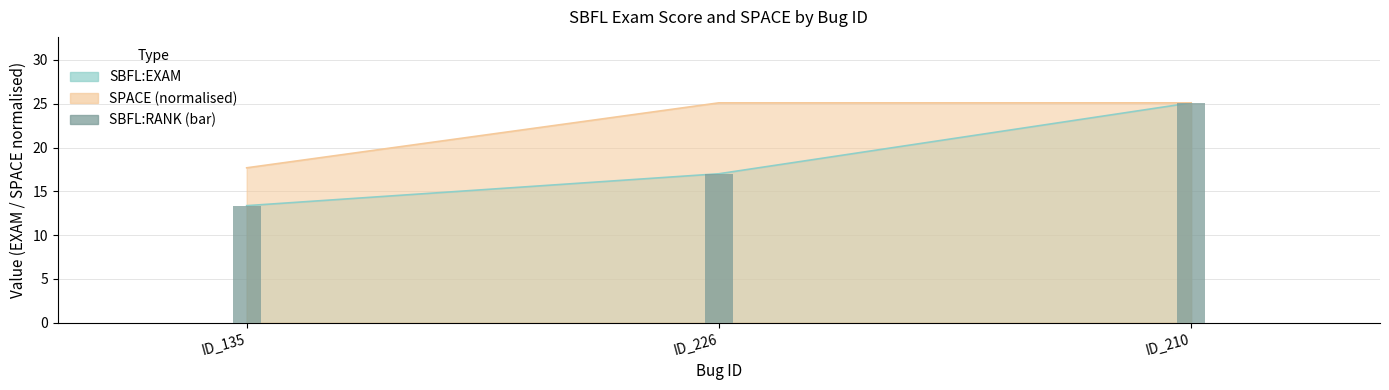

Read the SPACE value at ID_226.

25.1